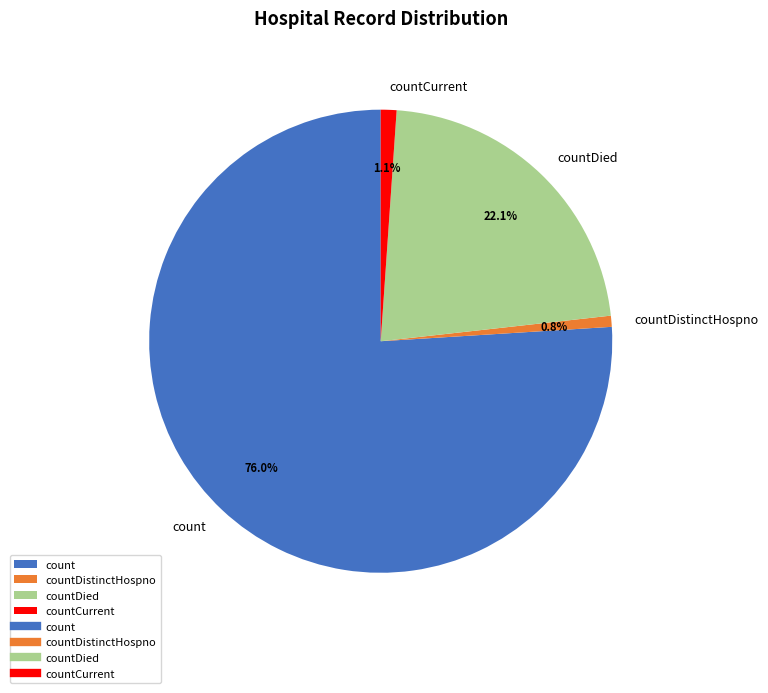

Which has a higher value, countCurrent or countDied?

countDied